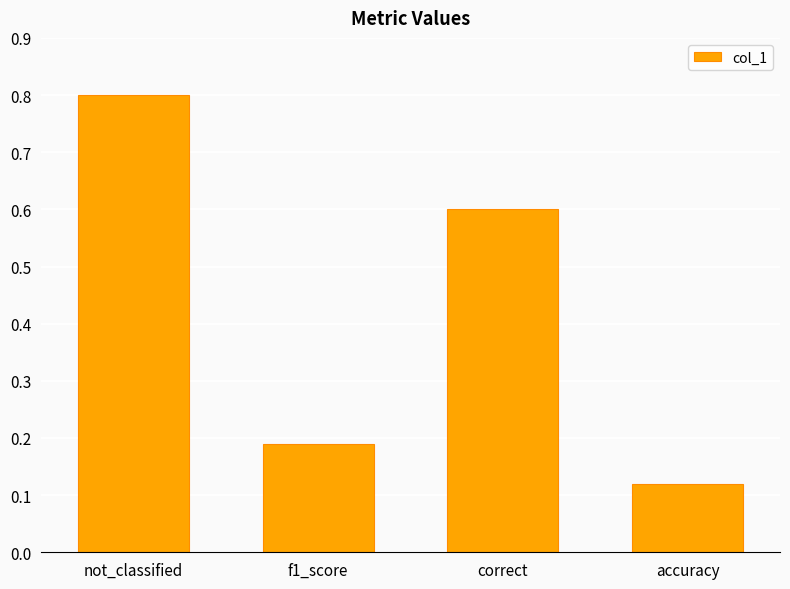

What is the difference between the second highest and second lowest values?

0.4